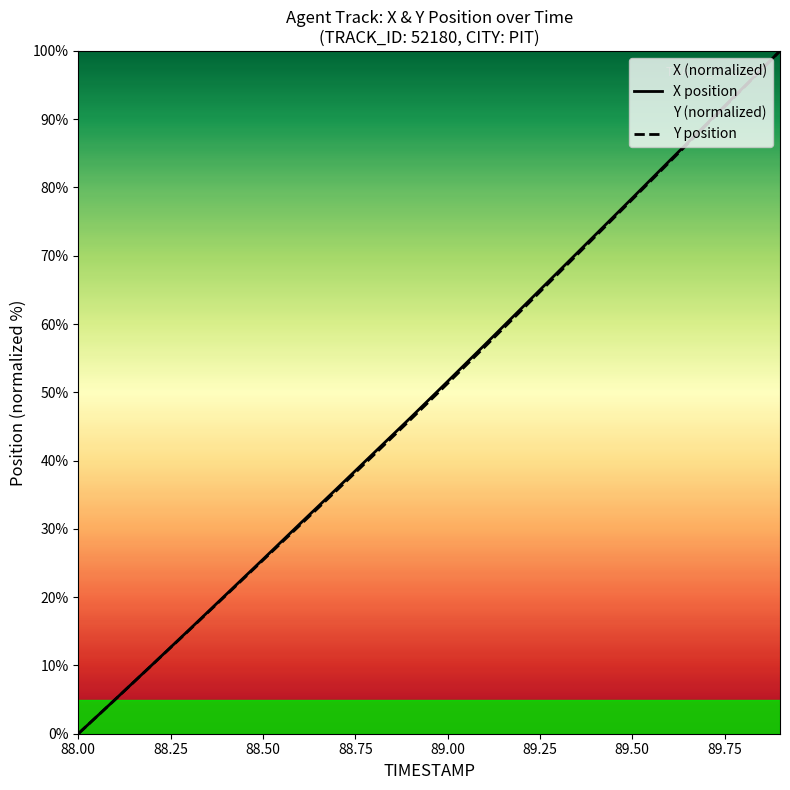

Which category has the lowest value in the X position series?

88.00